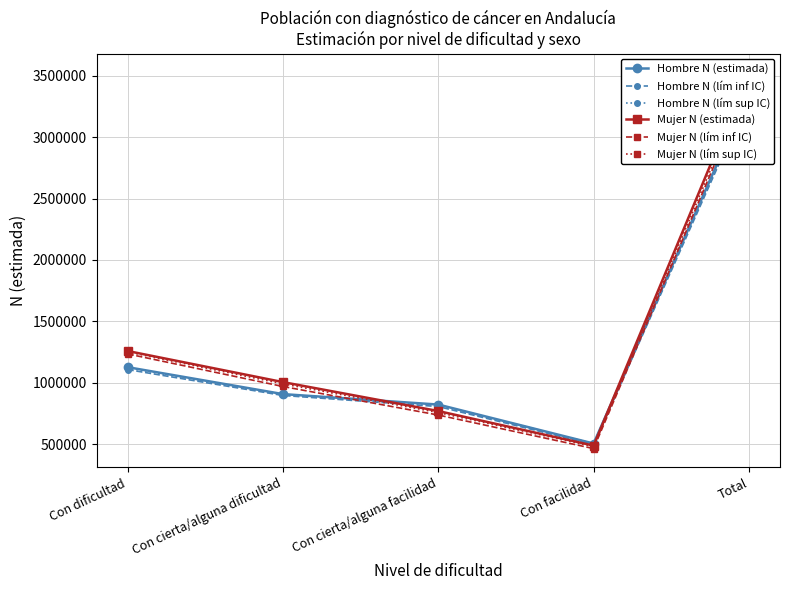

How many data points does each series have?

5